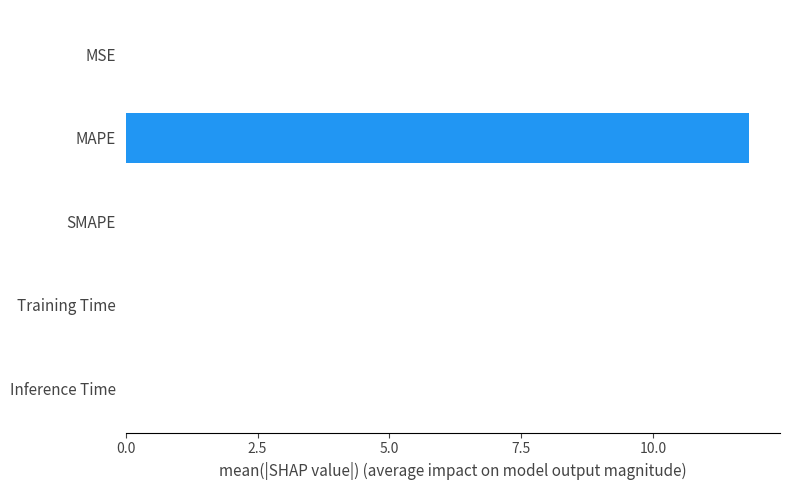

Which has a higher value, Training Time or MAPE?

MAPE